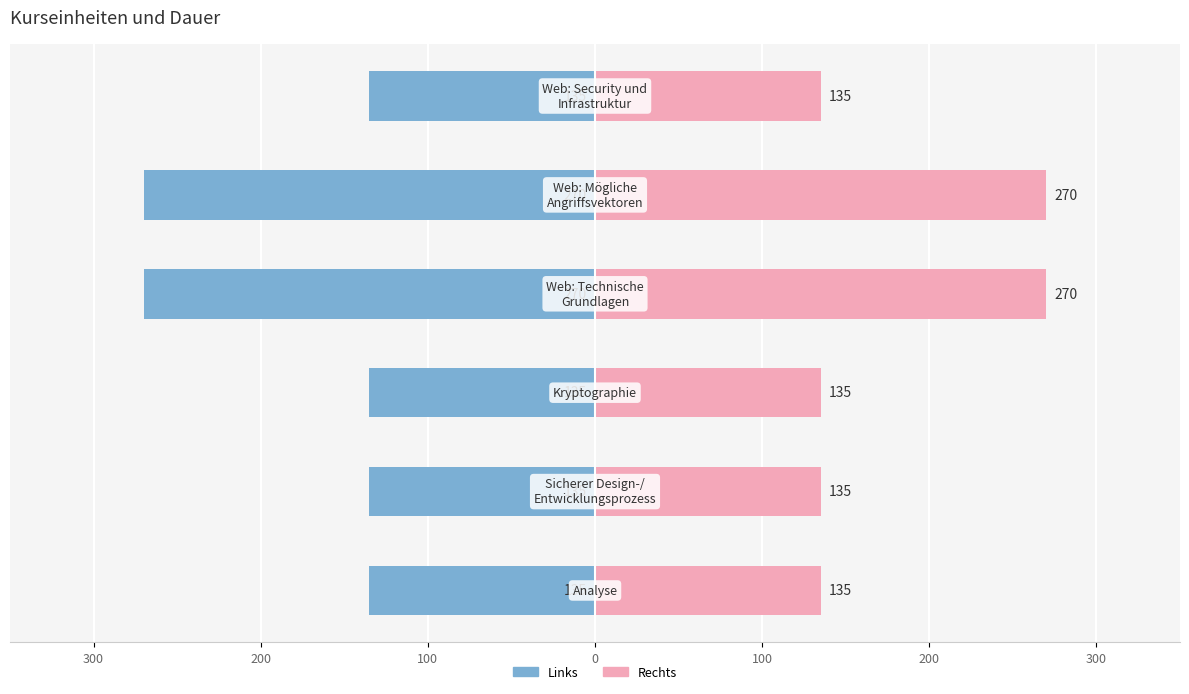

Reading right to left, what are all the values shown in this chart?

Minuten (links): -135	-270	-270	-135	-135	-135
Minuten (rechts): 135	270	270	135	135	135